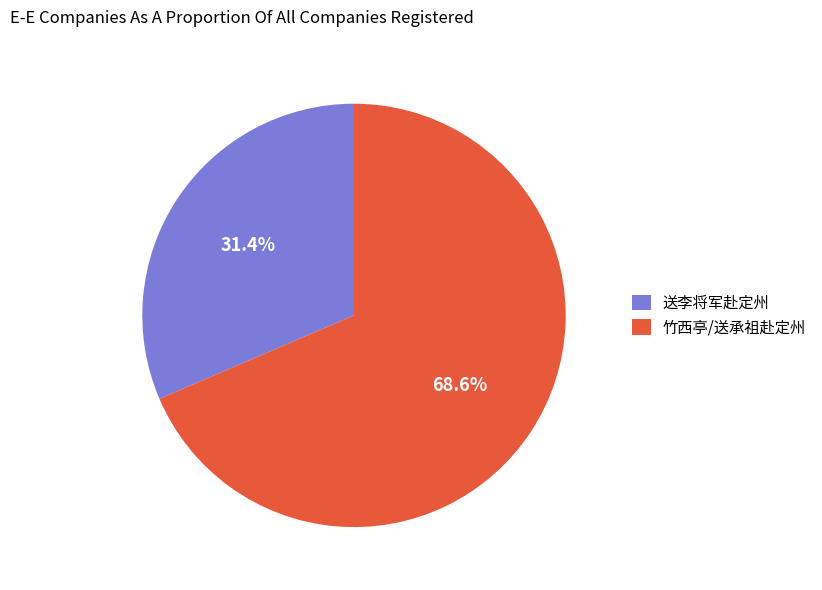

How many slices are in this pie chart?

2